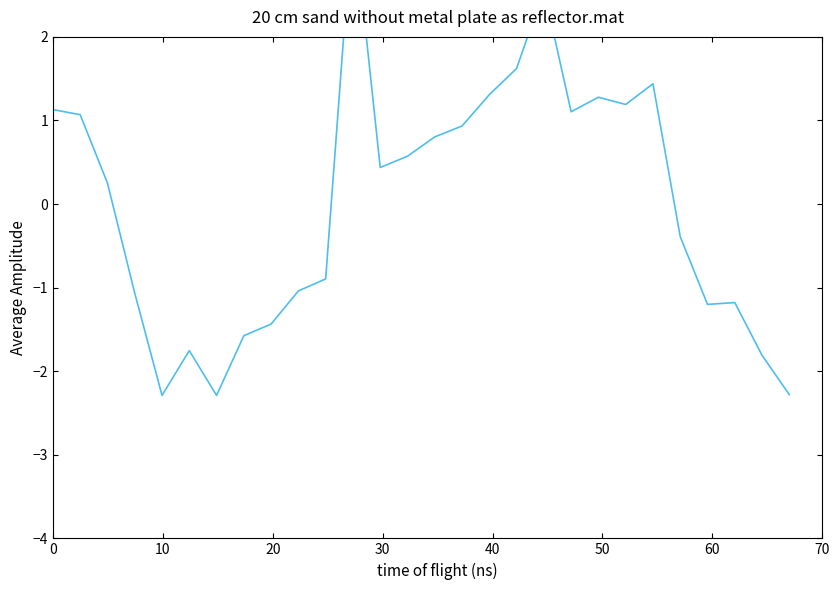

What is the value of the 15th point from the left?

0.8